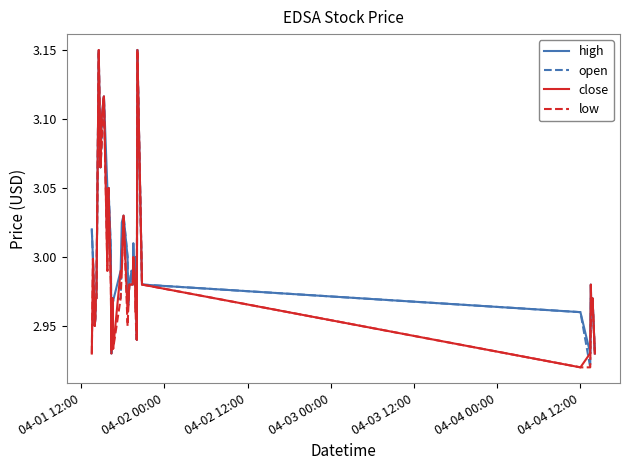

What are all the series names shown in the legend?

high, open, close, low